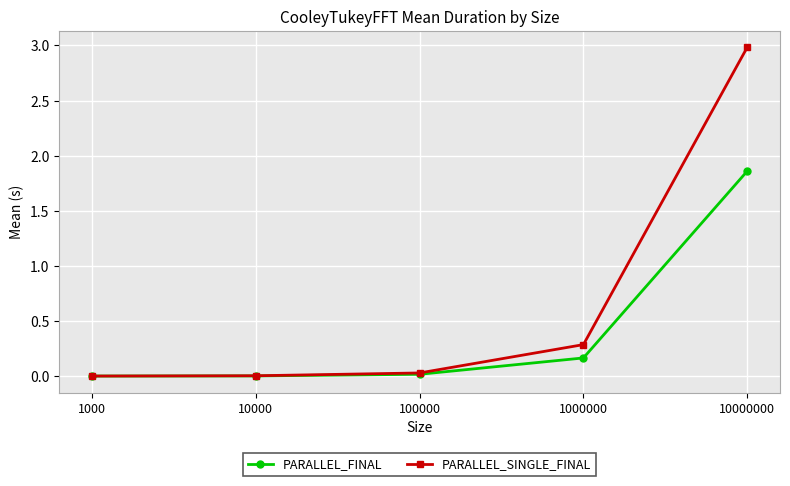

Rank the series by their average value, from lowest to highest.

PARALLEL_FINAL, PARALLEL_SINGLE_FINAL